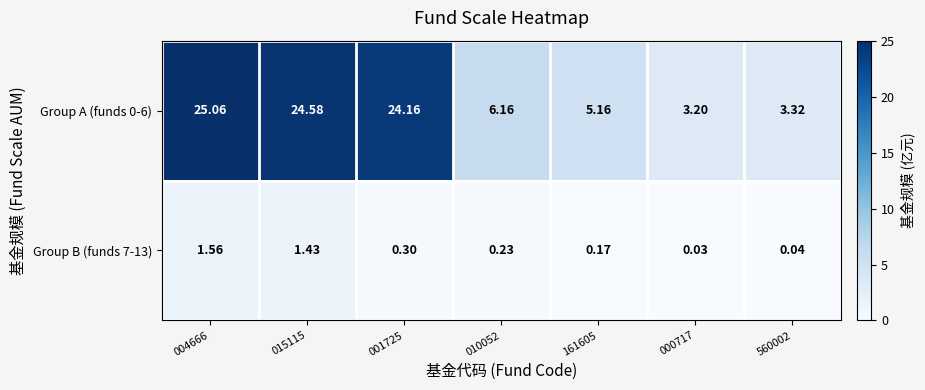

Is the value of Group B (funds 7-13) at 010052 greater than the value of Group A (funds 0-6) at 560002?

No